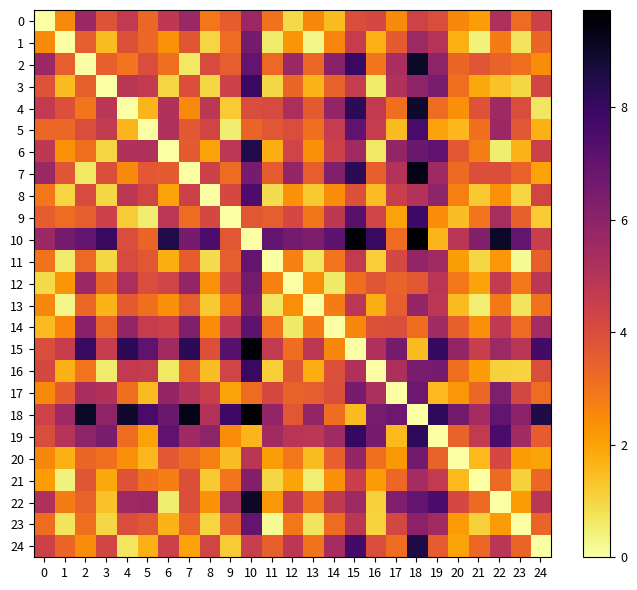

What is the difference between the highest and lowest values at 15?

9.6